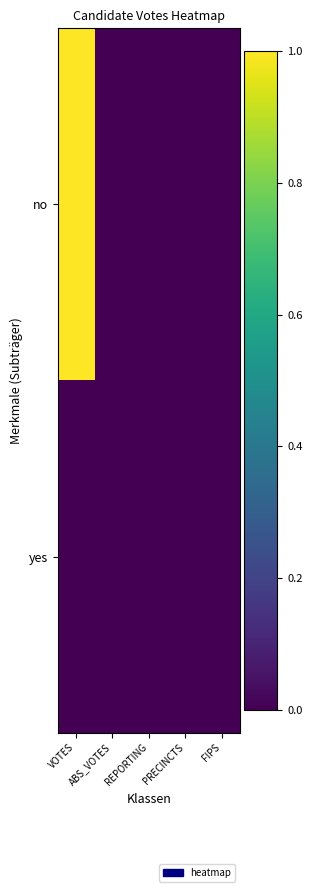

Rank the series by their average value, from highest to lowest.

no, yes